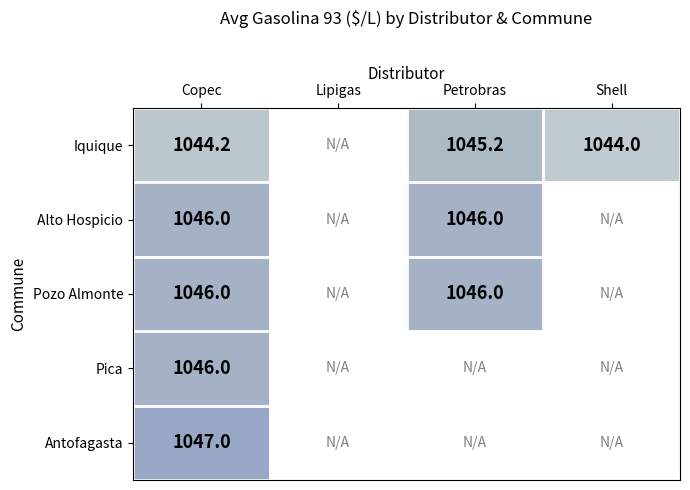

Rank the series by their average value, from lowest to highest.

Iquique, Alto Hospicio, Pozo Almonte, Pica, Antofagasta